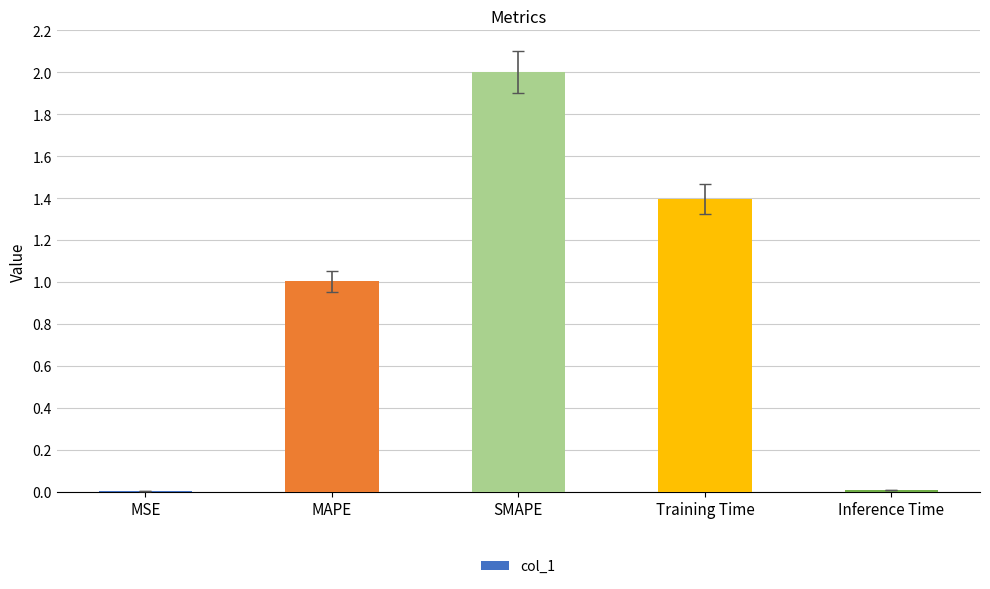

Are the bars grouped side by side (vs. stacked)?

No